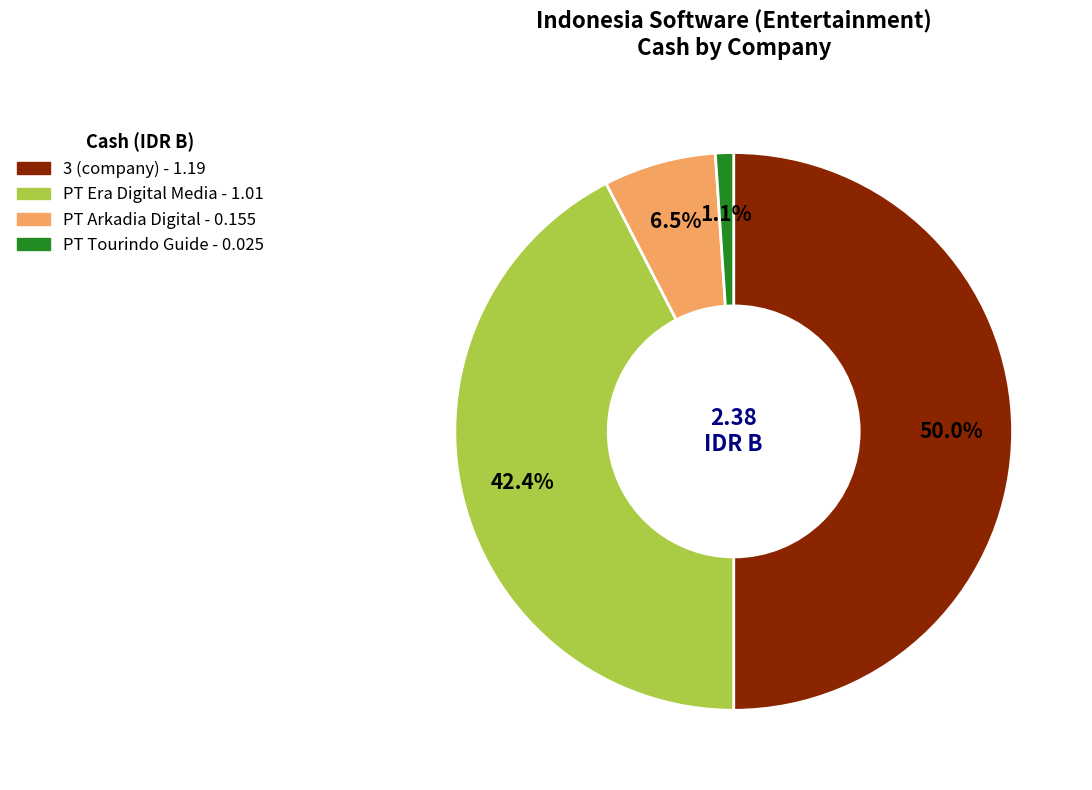

Count the number of slices in the pie.

4